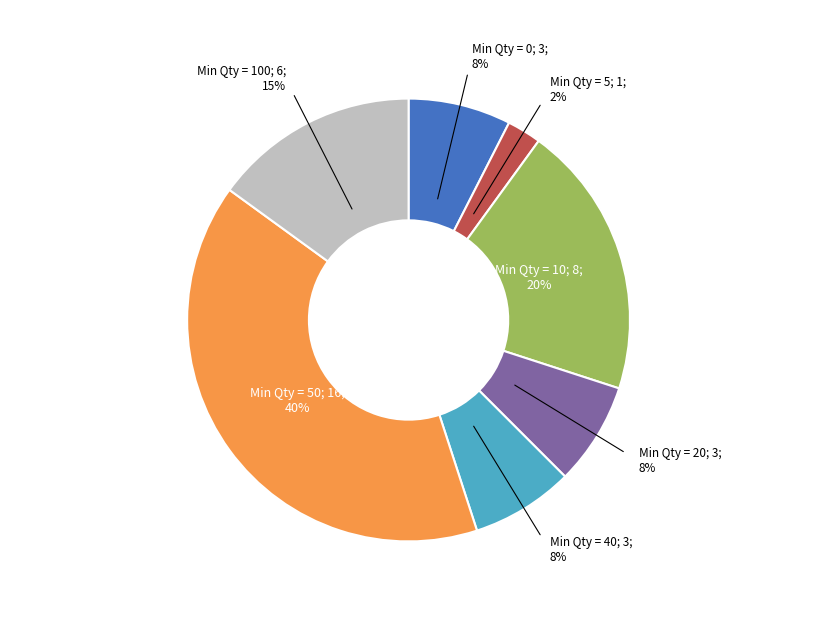

Is there a majority slice in this chart?

No